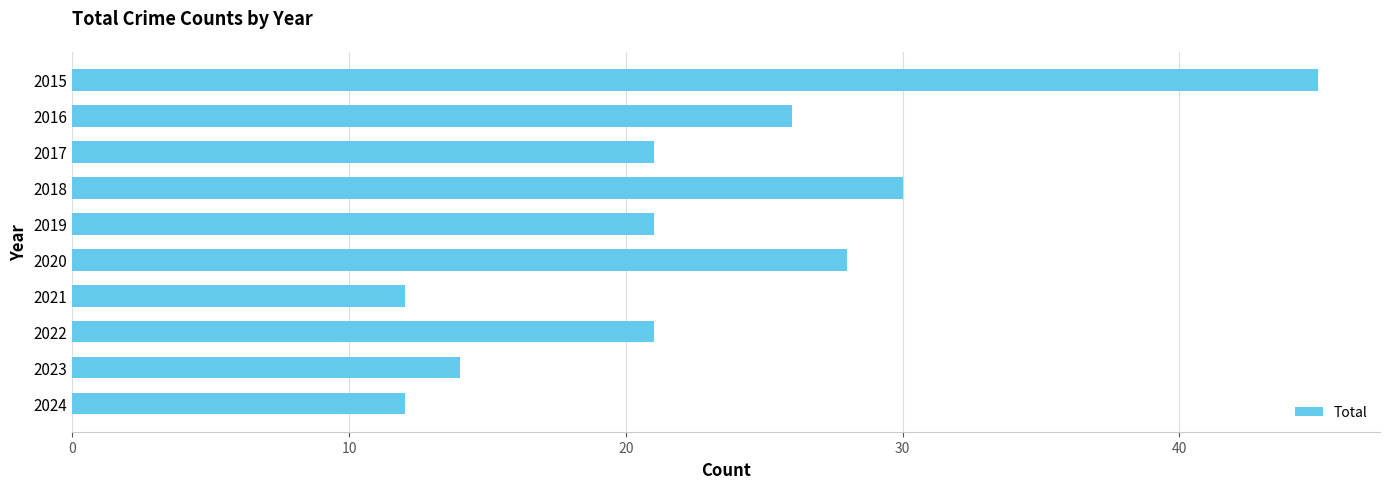

At which label is the value closest to 28?

2020